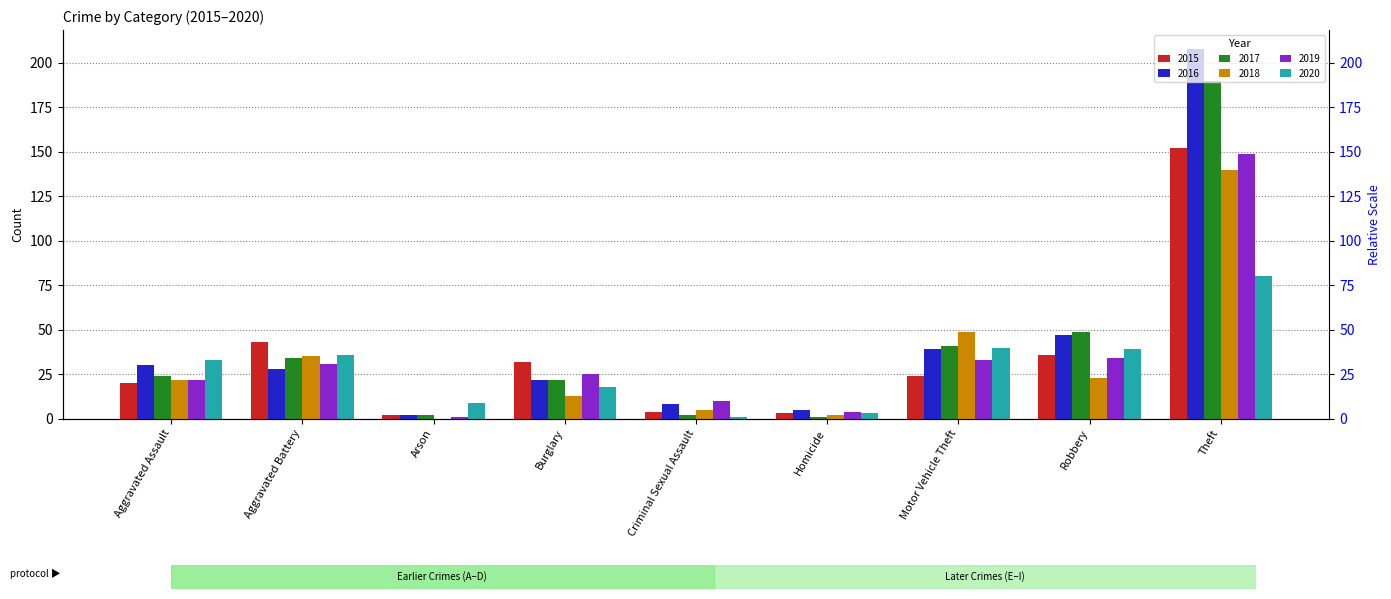

What is the difference between the second highest and minimum values in the 2017 series?

48